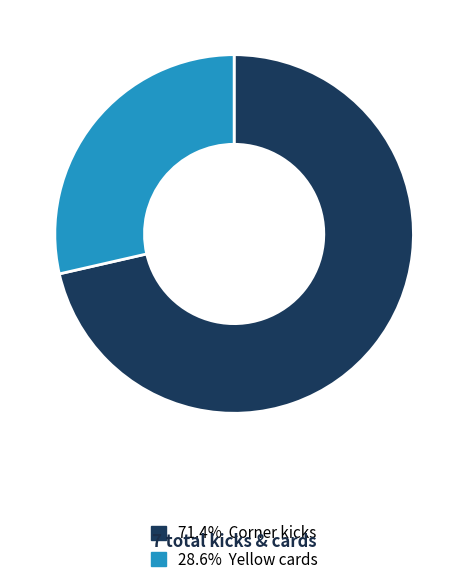

Is there a majority slice in this chart?

Yes